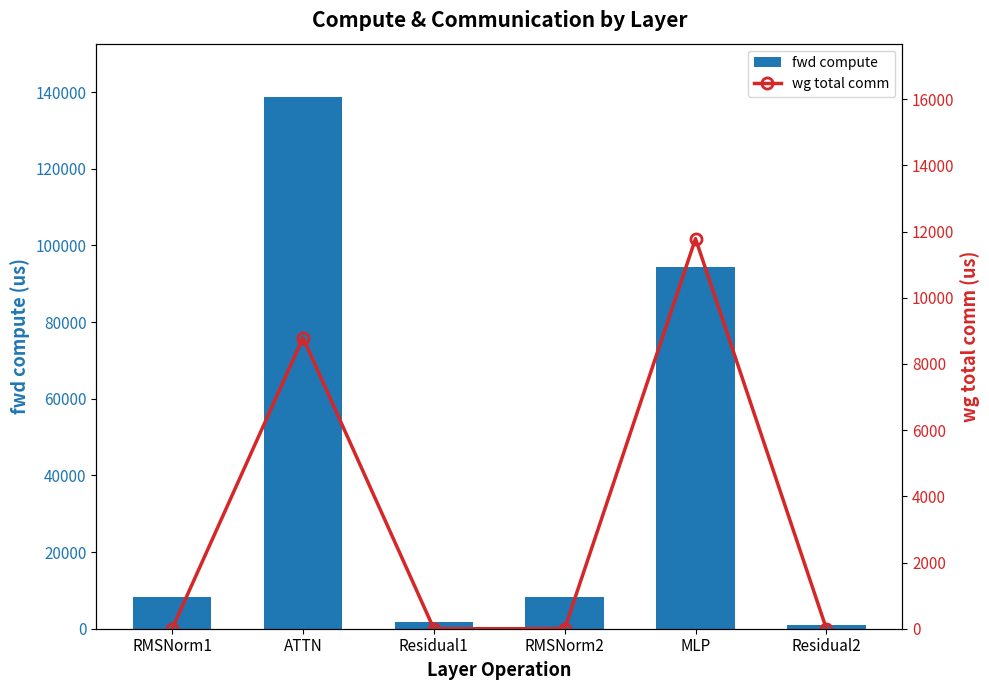

What is the sum of all fwd compute values?

252278.5